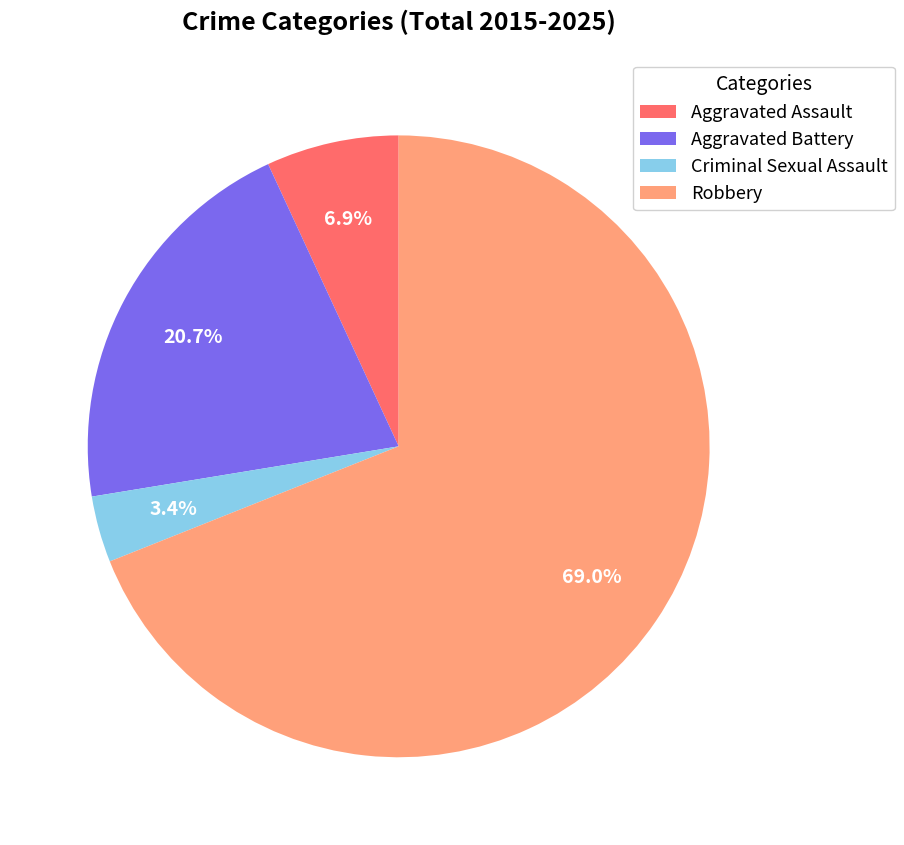

What is the largest slice in the pie chart?

Robbery